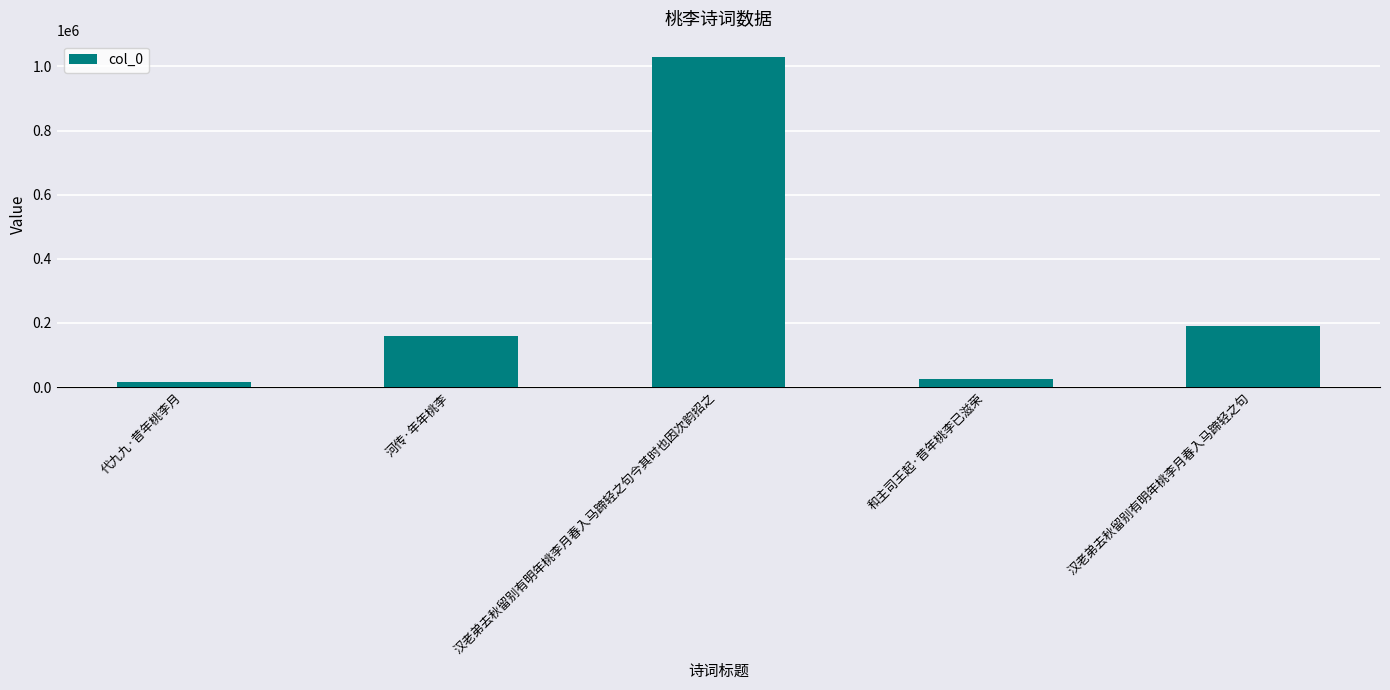

Count the number of categories in the chart.

5